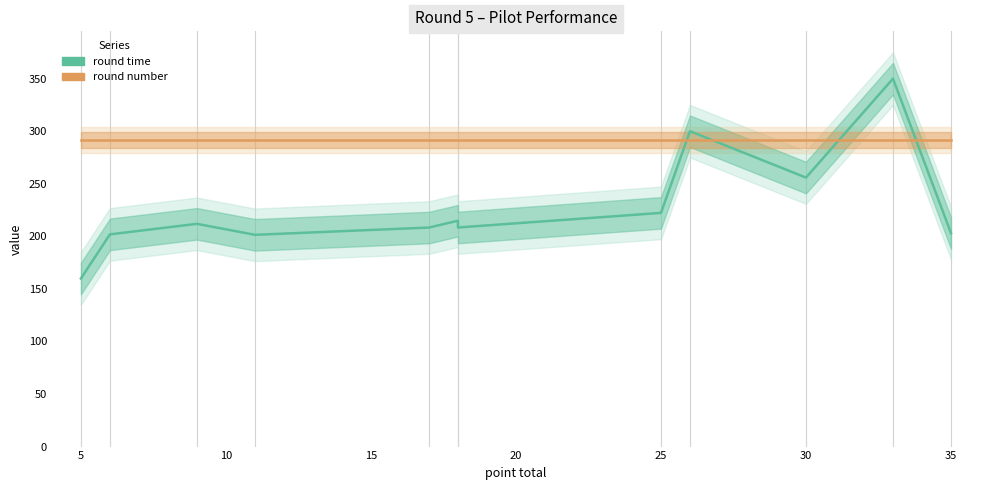

What is the difference between the highest and lowest values at 30?

83.3